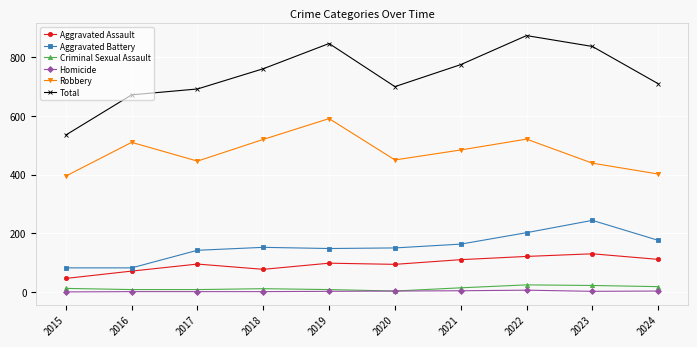

The Homicide series shows 4 at 2021. True or false?

True